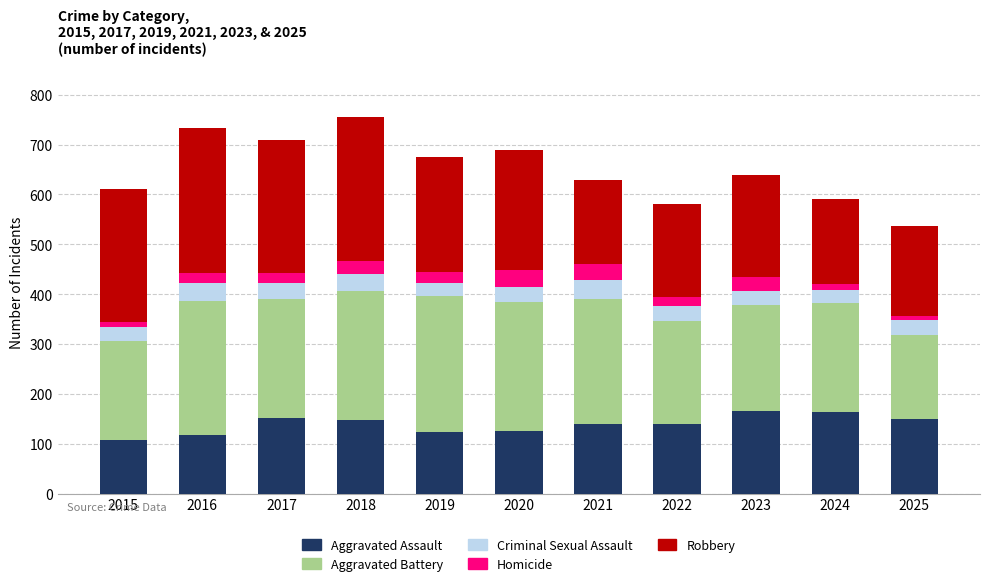

What is the total value across all series at 2019?

675